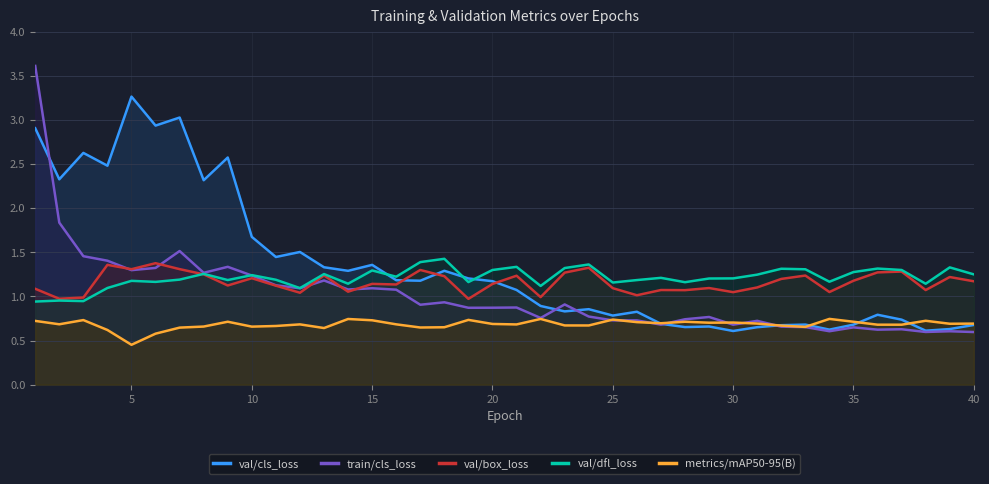

Which category has the lowest value across all series?

5